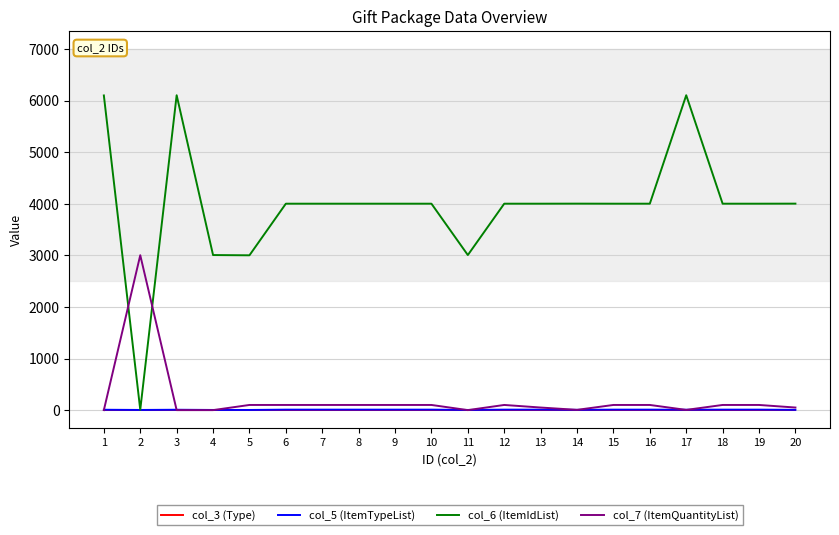

What is the difference between the maximum and minimum values in the col_7 (ItemQuantityList) series?

3004